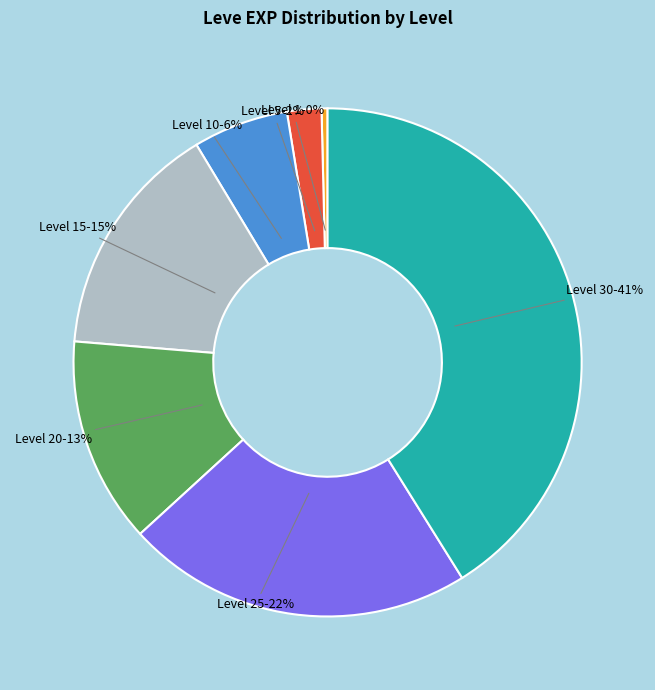

To the nearest percent, what is the average slice percentage?

14%